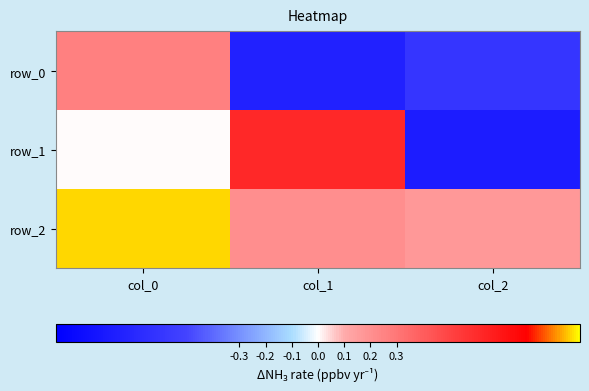

At which category does the chart reach its minimum across all series?

col_2